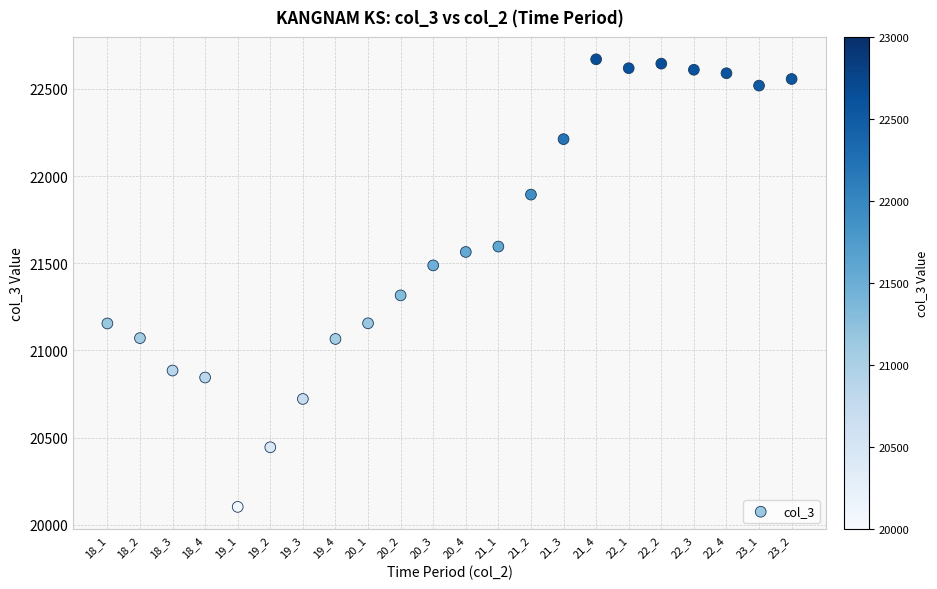

What Y value in the scatter plot is closest to 21386?

21316